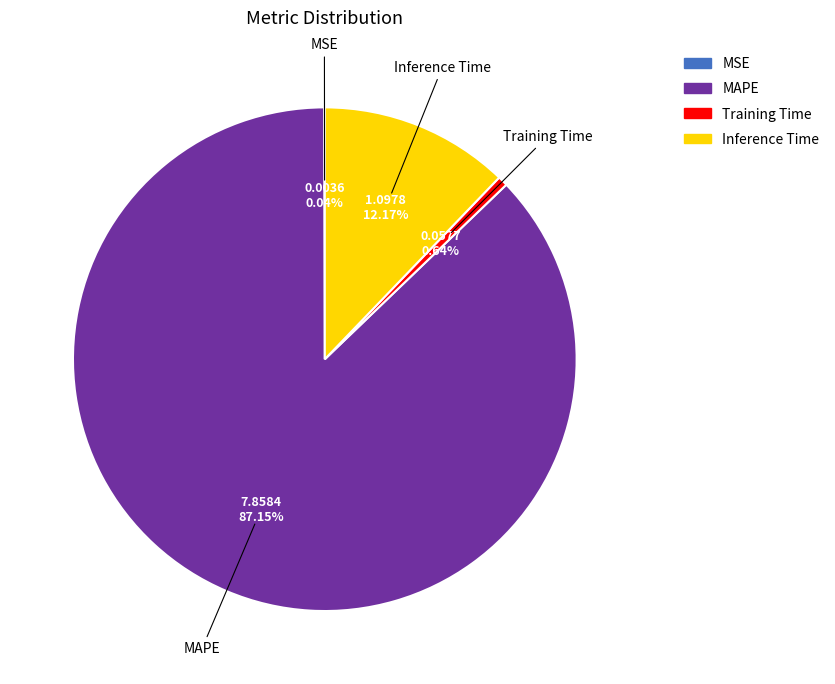

Does MAPE account for over 50% of the chart?

Yes